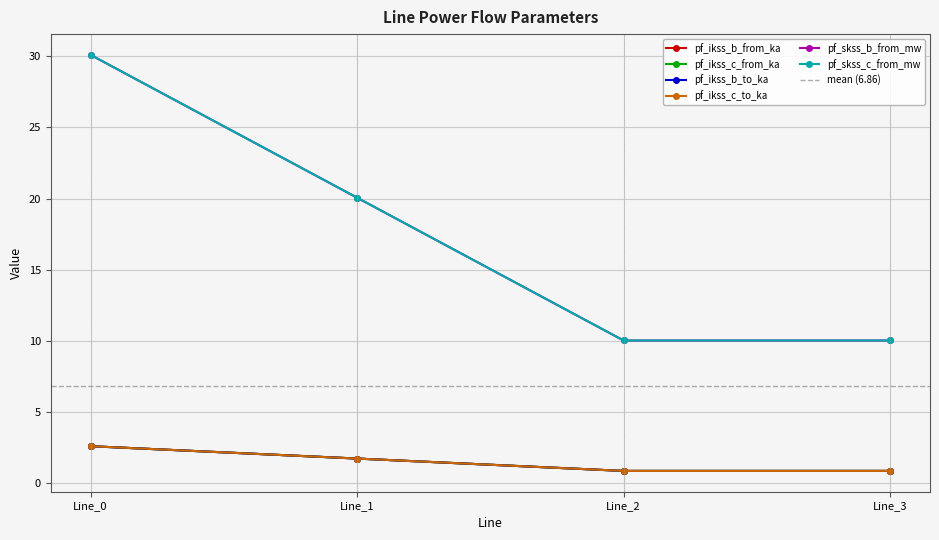

True or false: pf_ikss_b_to_ka and pf_skss_c_from_mw cross at least once.

False